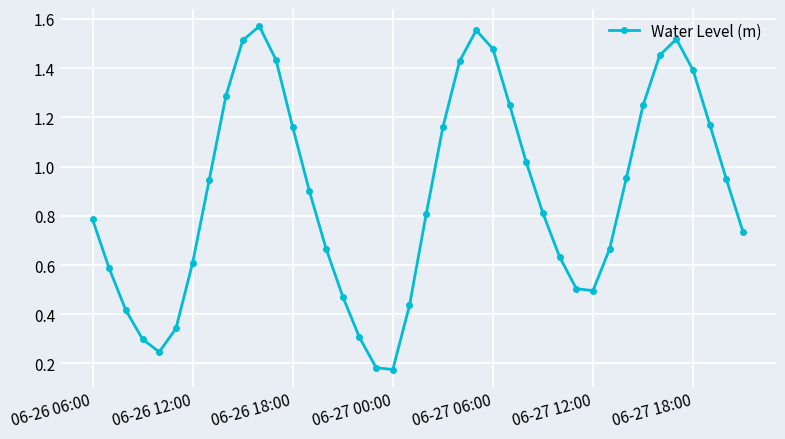

How many interior local peaks (higher than both neighbors) does the data have?

3